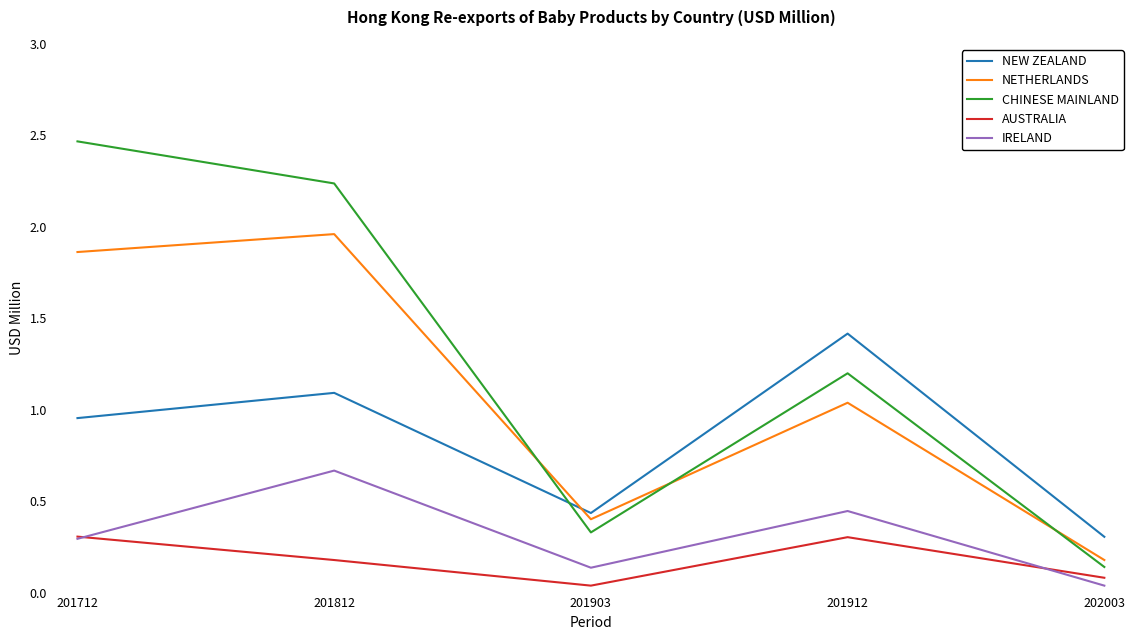

What are all the series names shown in the legend?

NEW ZEALAND, NETHERLANDS, CHINESE MAINLAND, AUSTRALIA, IRELAND